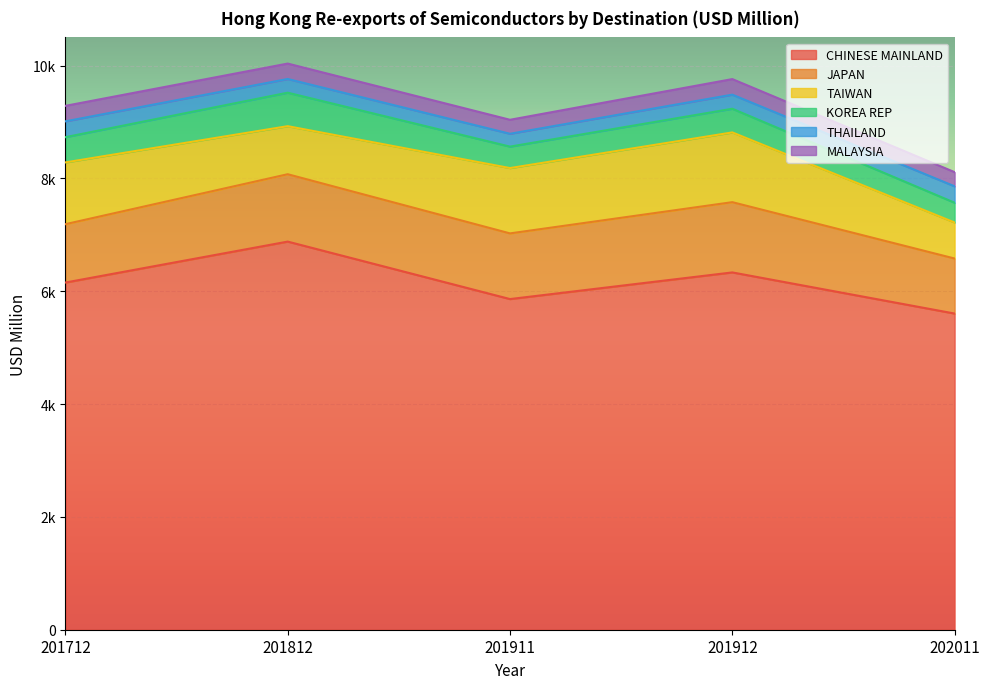

Which category has the highest value across all series?

201812